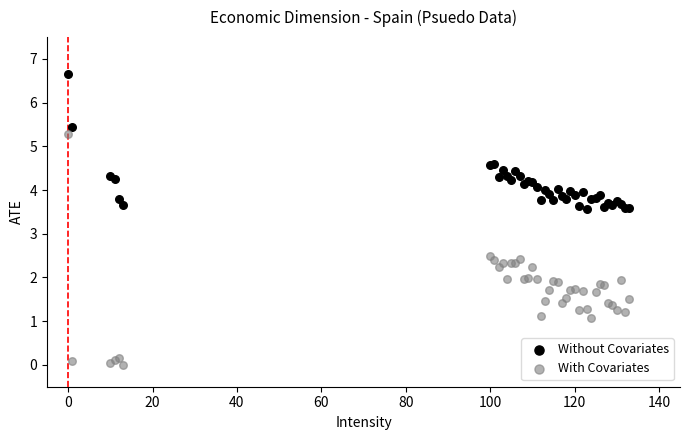

Which series has the largest Y range (max minus min)?

With Covariates